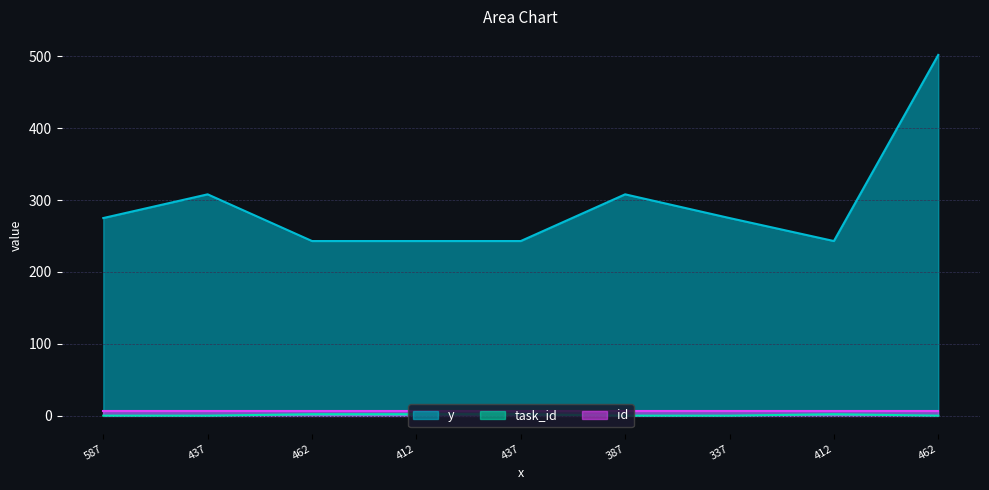

How many distinct data groups are displayed?

3